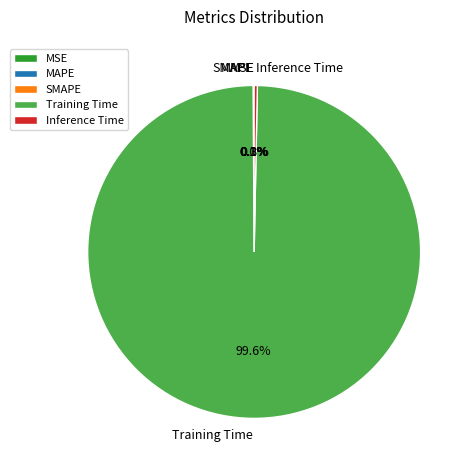

Which slice is the largest?

Training Time